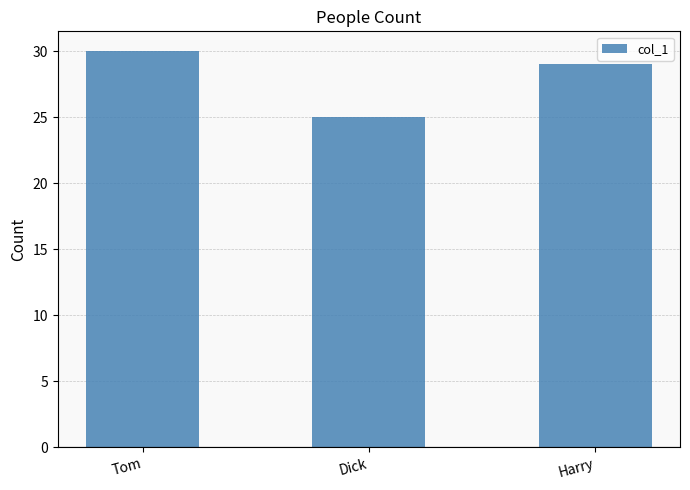

What is the ratio of the value at Dick to the value at Tom?

0.8